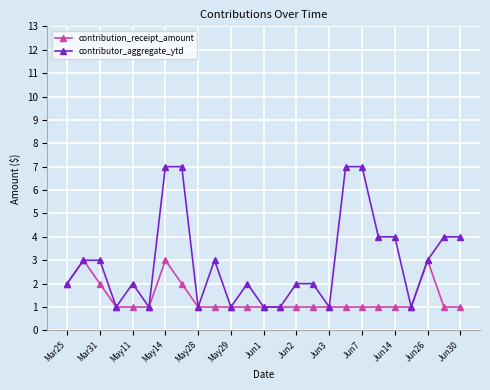

What is the maximum value for contribution_receipt_amount?

3